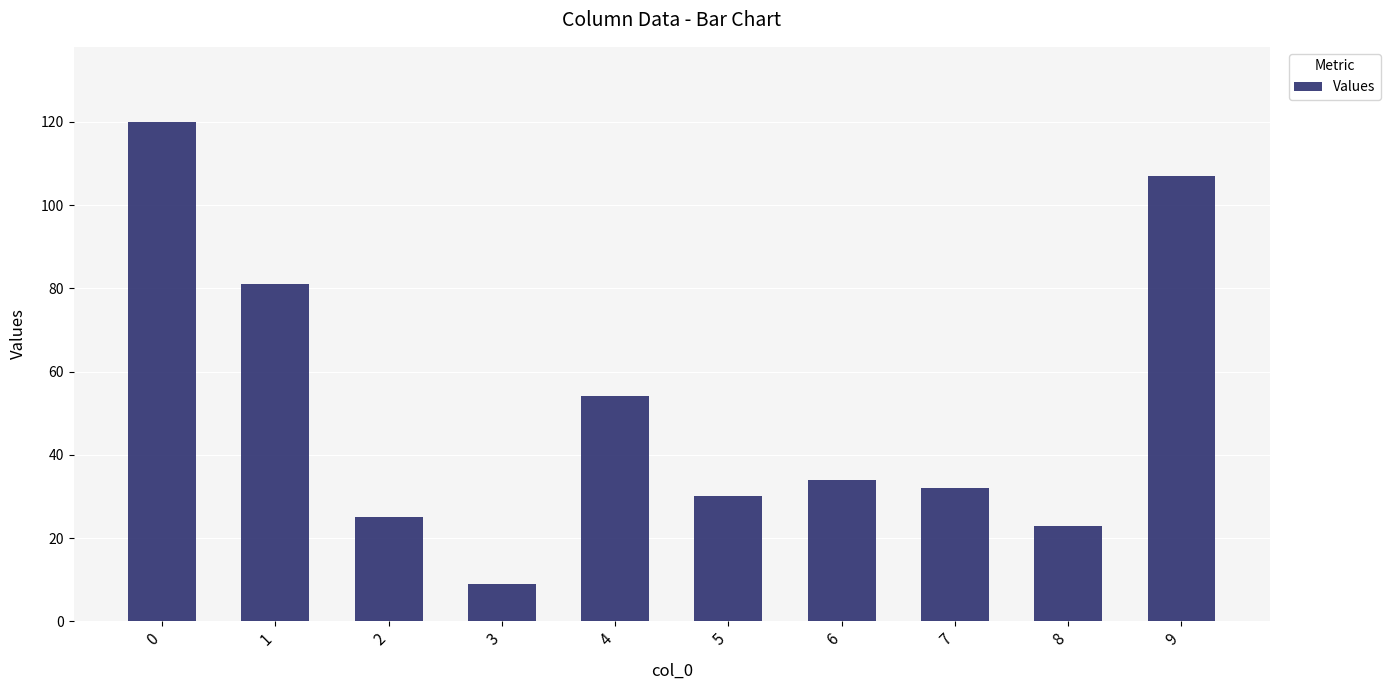

What is the sum of all values?

515